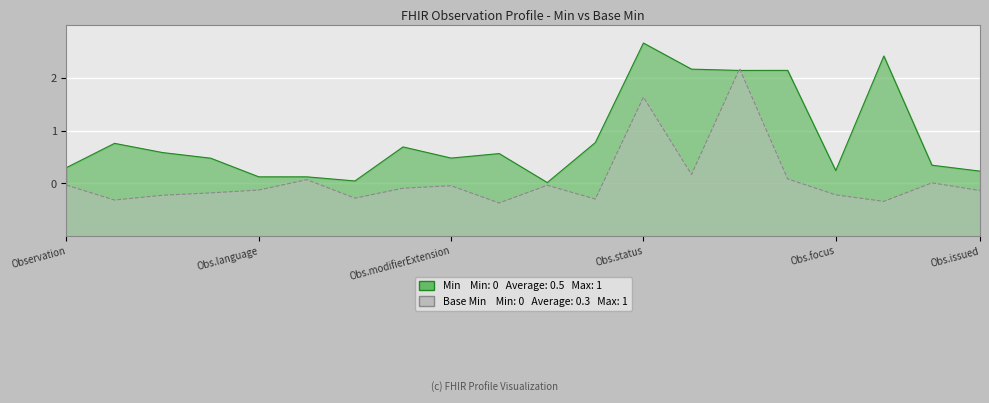

True or false: Min and Base Min intersect in this chart.

False